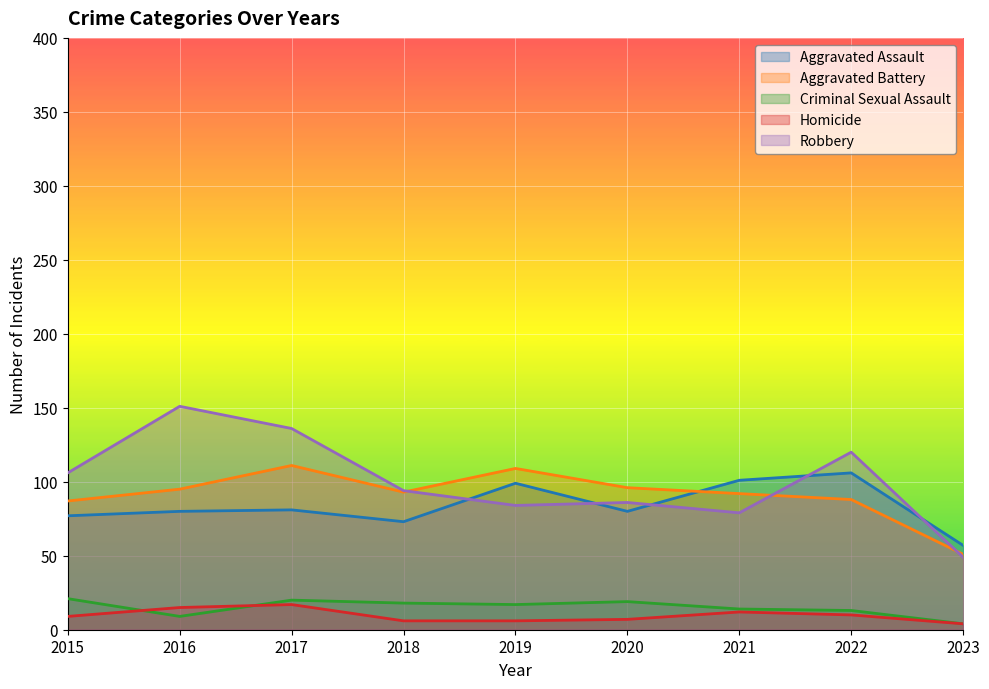

Count the number of data series in this chart.

5